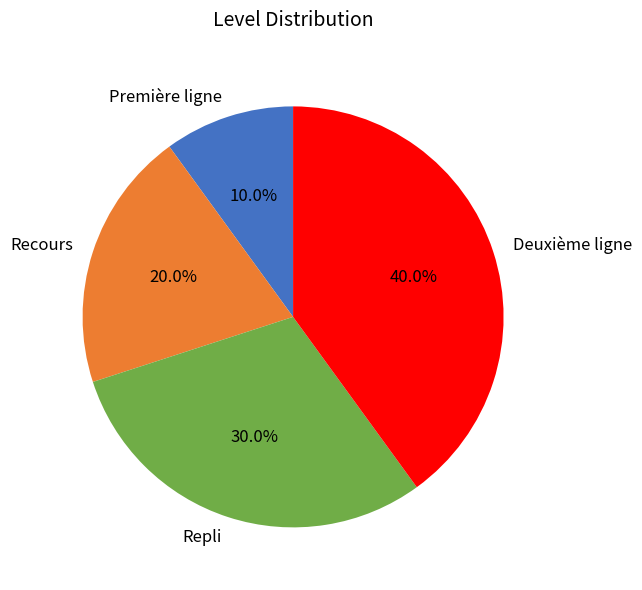

What is the largest slice in the pie chart?

Deuxième ligne